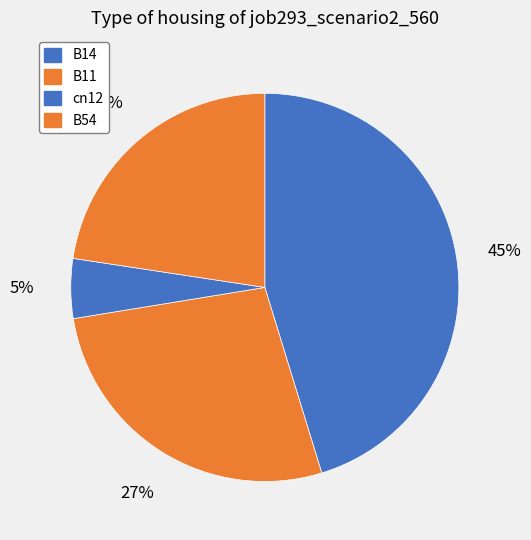

Count the number of slices in the pie.

4